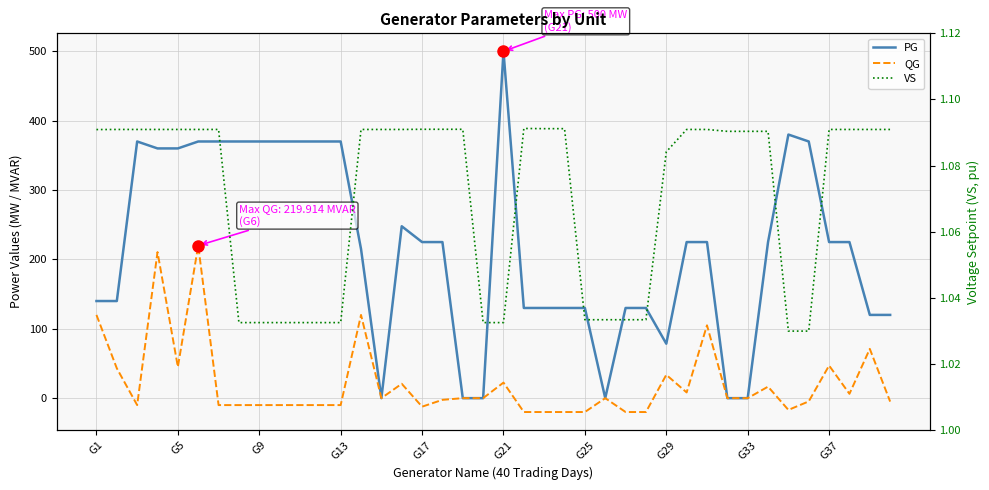

At how many categories does at least one series exceed 231?

15